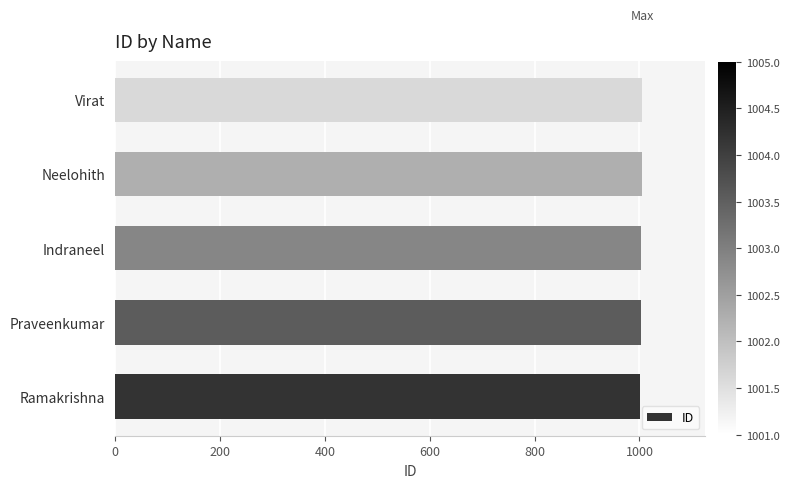

What is the sum of all values?

5015